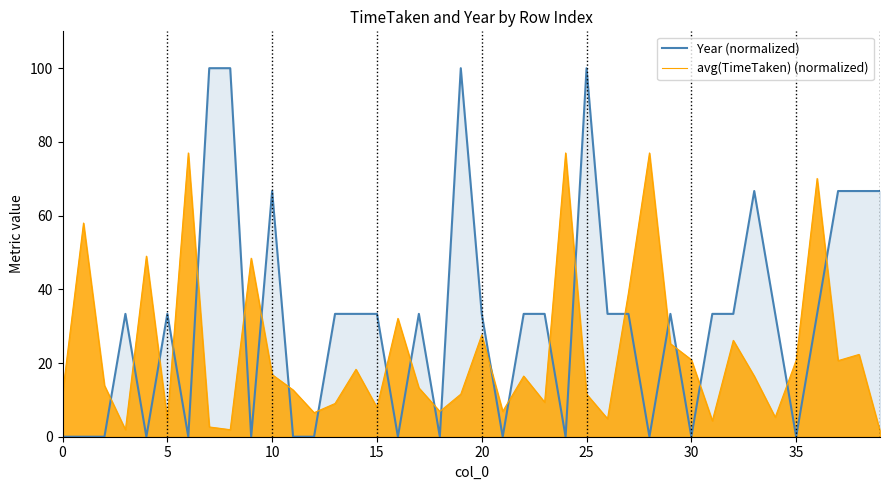

Reading left to right, list all the values displayed in this chart.

Year (normalized): 0.0	0.0	0.0	33.3	0.0	33.3	0.0	100.0	100.0	0.0	66.7	0.0	0.0	33.3	33.3	33.3	0.0	33.3	0.0	100.0	33.3	0.0	33.3	33.3	0.0	100.0	33.3	33.3	0.0	33.3	0.0	33.3	33.3	66.7	33.3	0.0	33.3	66.7	66.7	66.7
avg(TimeTaken) (normalized): 11.7	58.0	13.9	1.9	49.0	4.5	77.0	2.6	1.9	48.4	16.9	12.7	6.5	9.0	18.3	7.9	32.1	13.3	6.9	11.6	27.6	6.9	16.5	9.4	77.0	11.6	4.9	39.1	77.0	25.2	20.9	4.3	26.1	16.4	5.3	20.7	70.1	20.6	22.3	1.5